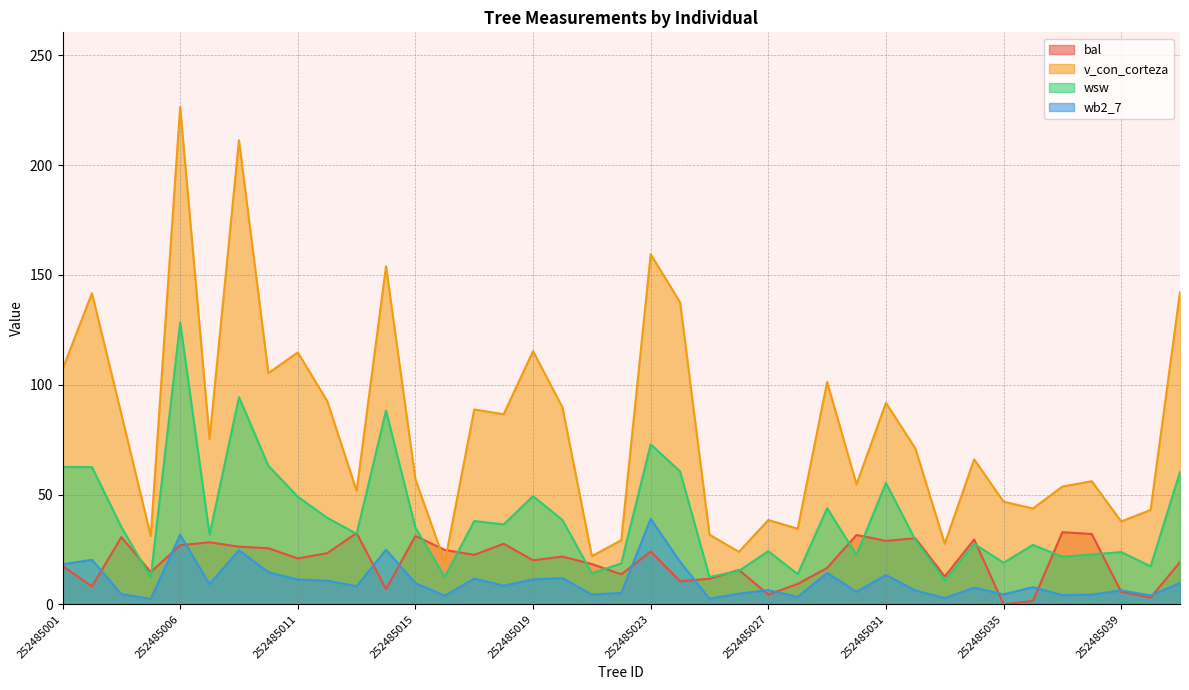

What is the sum of the wb2_7 values at 252485033 and 252485004?

7.5